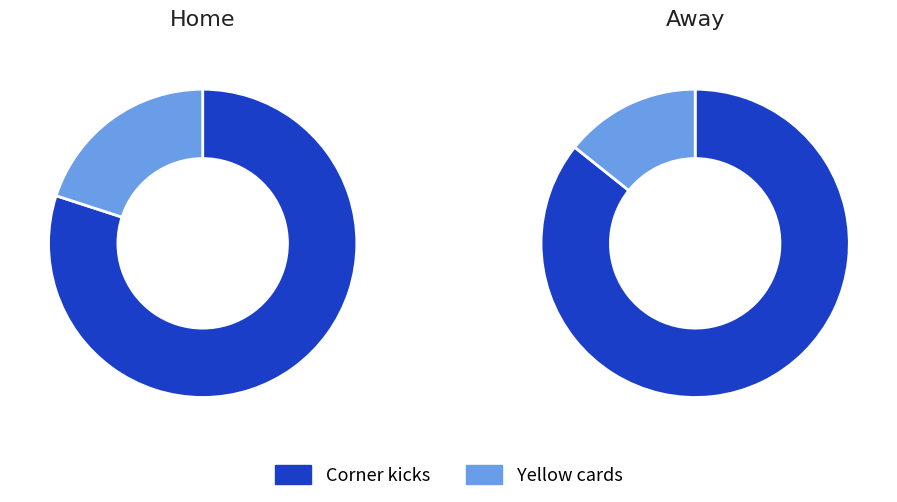

Between Yellow cards and Corner kicks, which is larger?

Corner kicks